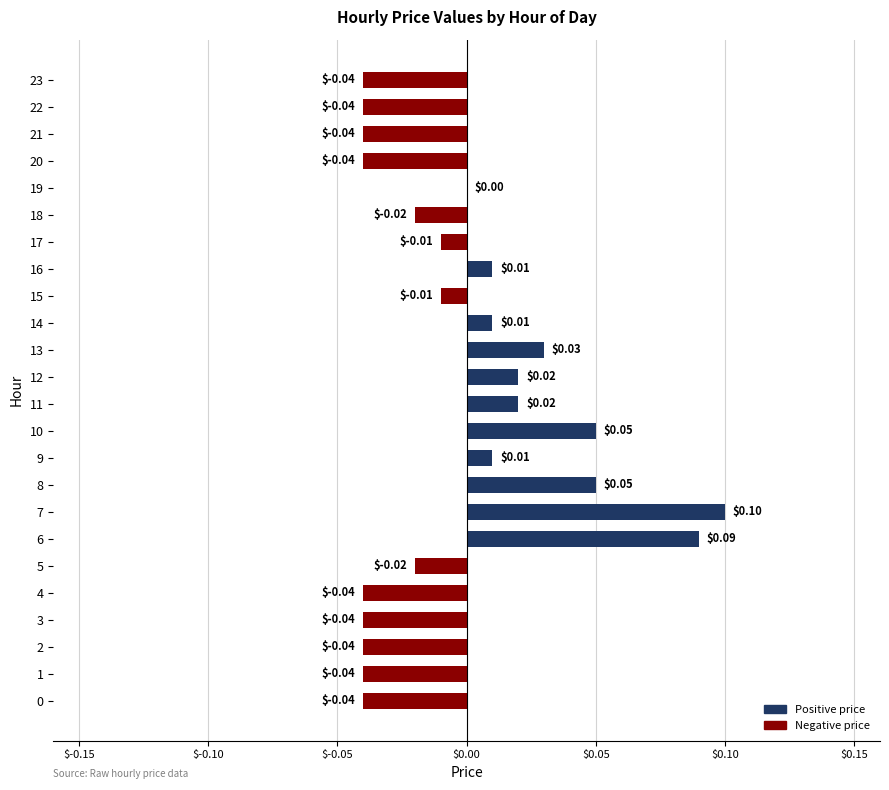

What is the change in value from 8 to 21?

-0.1